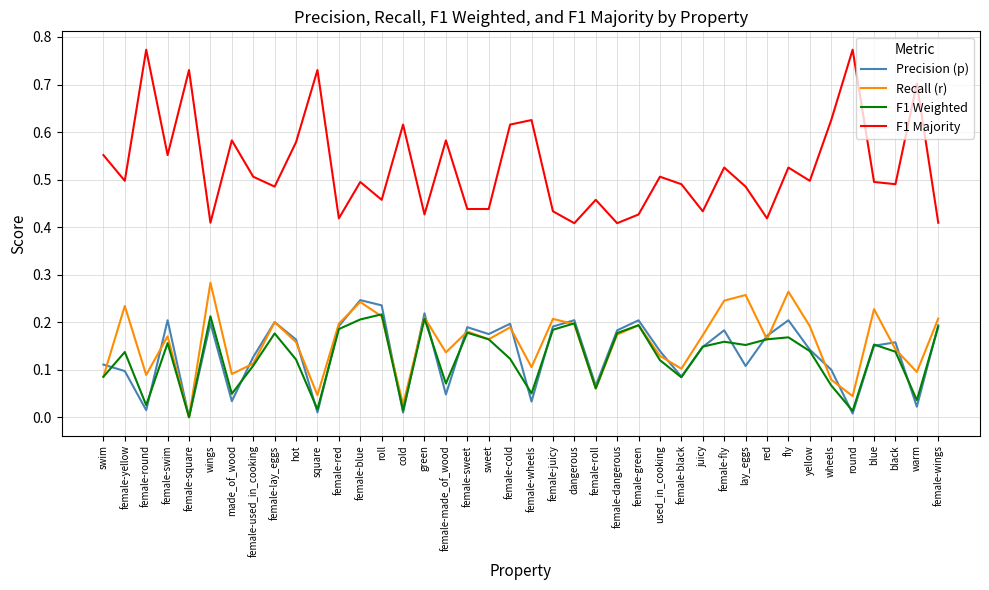

In Recall (r), how many points are lower than both neighbors (excluding endpoints)?

13